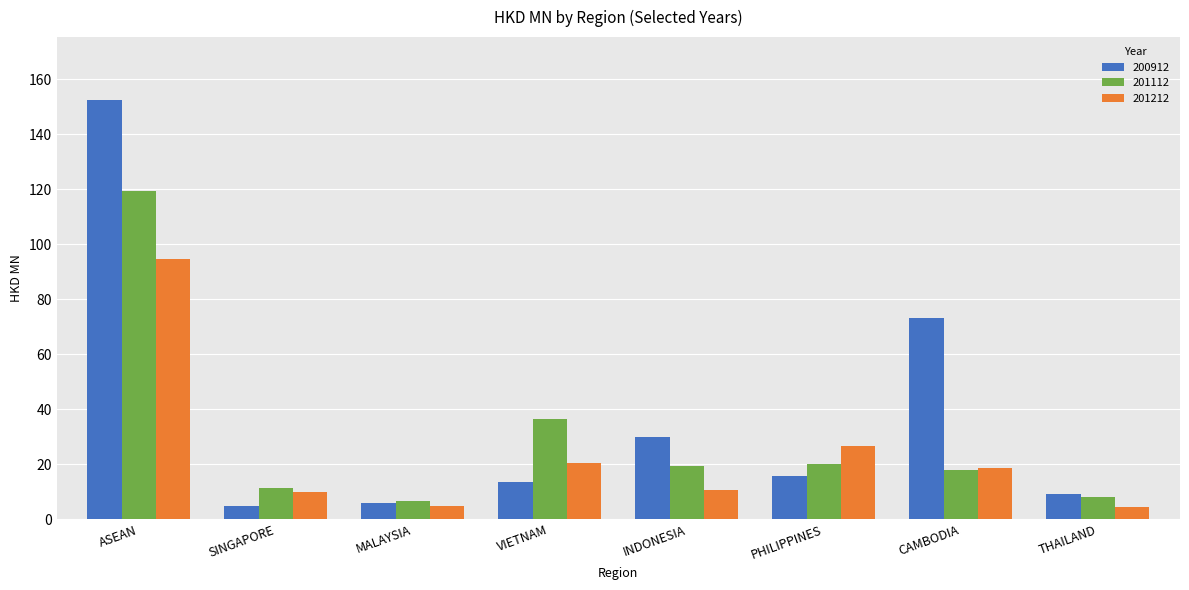

What is the value of the 201112 bar at the 8th from the left?

7.9